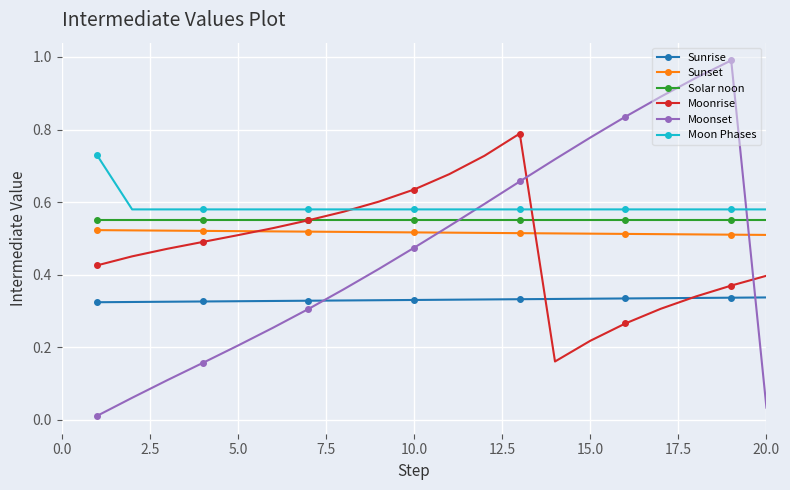

How many times do Moonset and Moonrise cross each other?

2